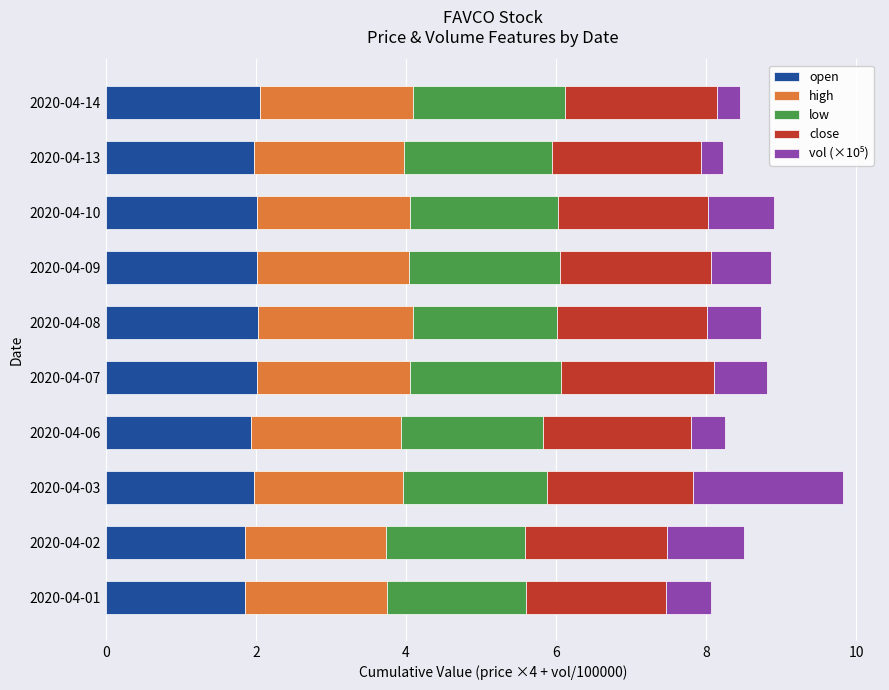

What is the total value across all series at 2020-04-10?

8.9